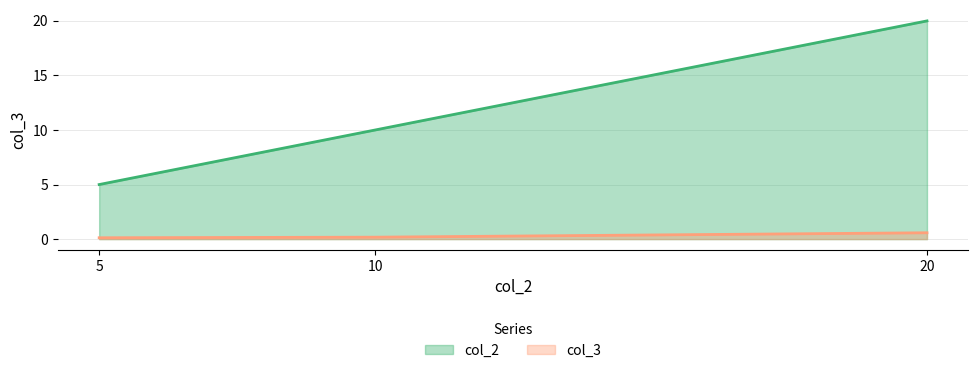

How many categories are shown in the chart?

3